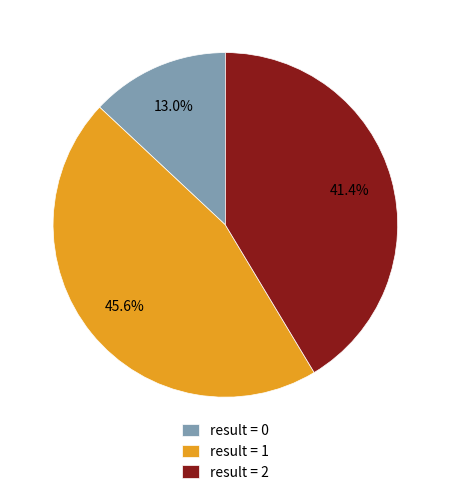

How many slices are in this pie chart?

3